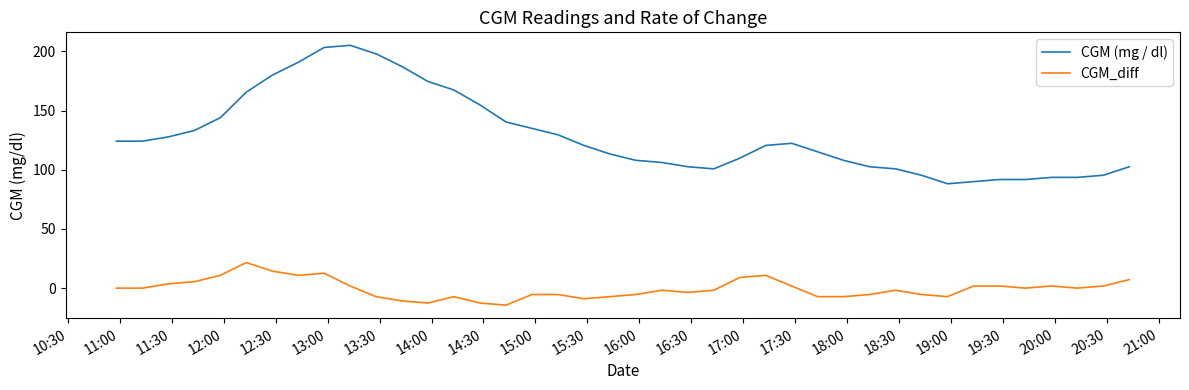

Rank the series by their maximum value, from highest to lowest.

CGM (mg / dl), CGM_diff